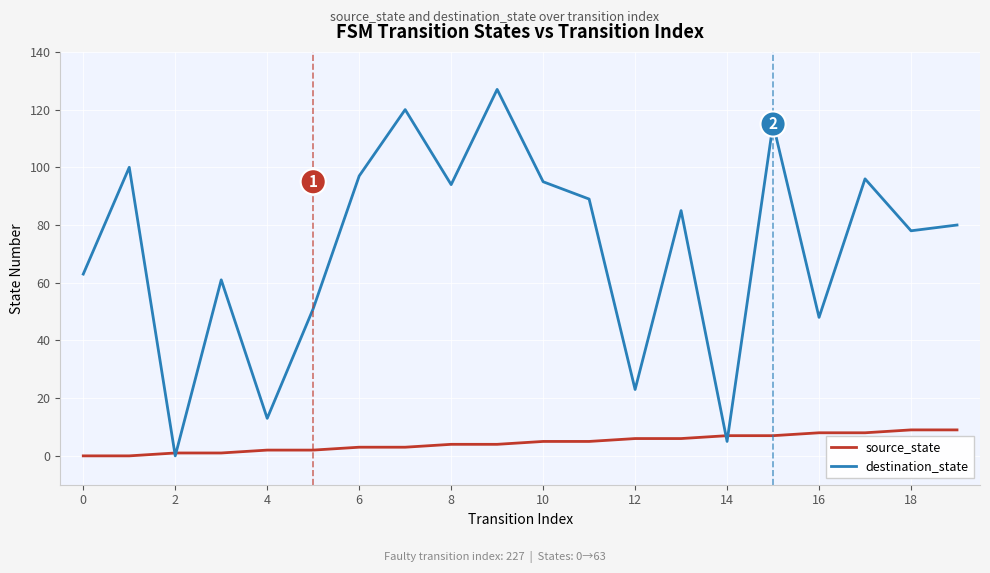

Rank the series by their maximum value, from highest to lowest.

destination_state, source_state